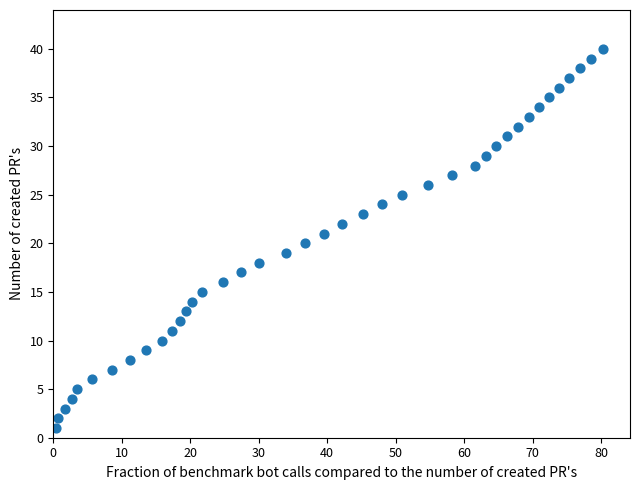

What is the range of Y values (max minus min)?

39